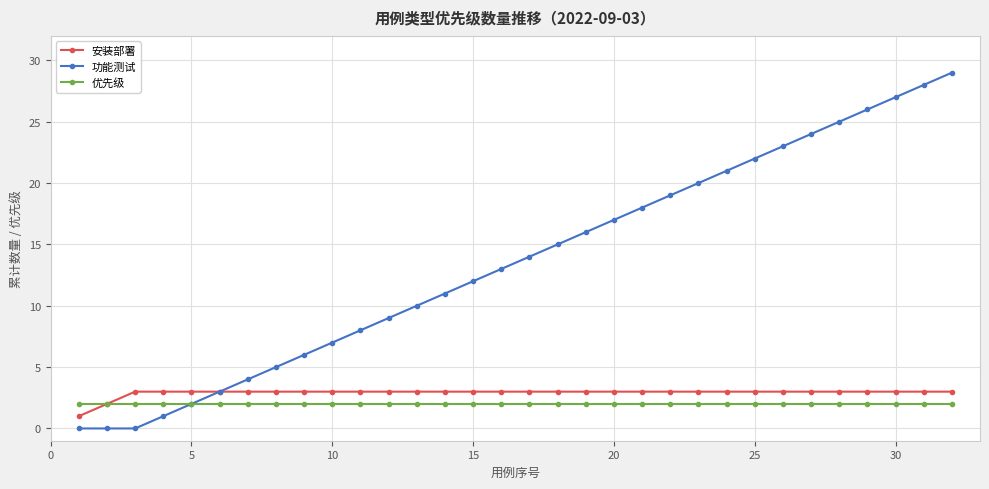

How many lines are shown in the chart?

3